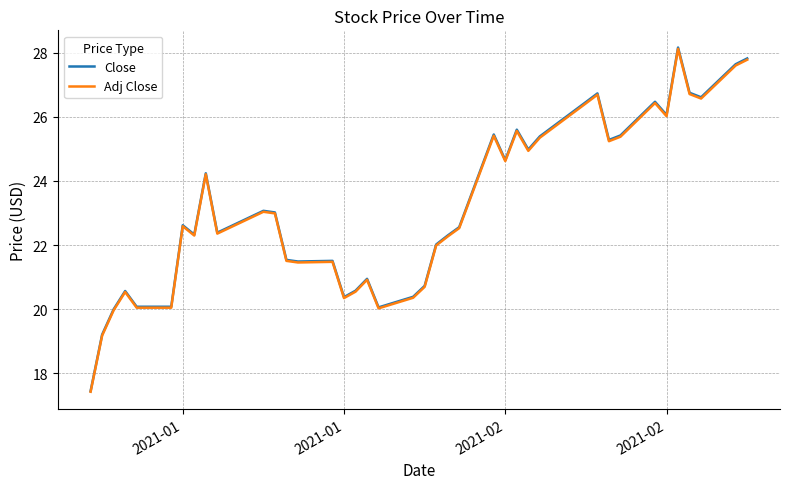

What is the maximum value for Adj Close?

28.1